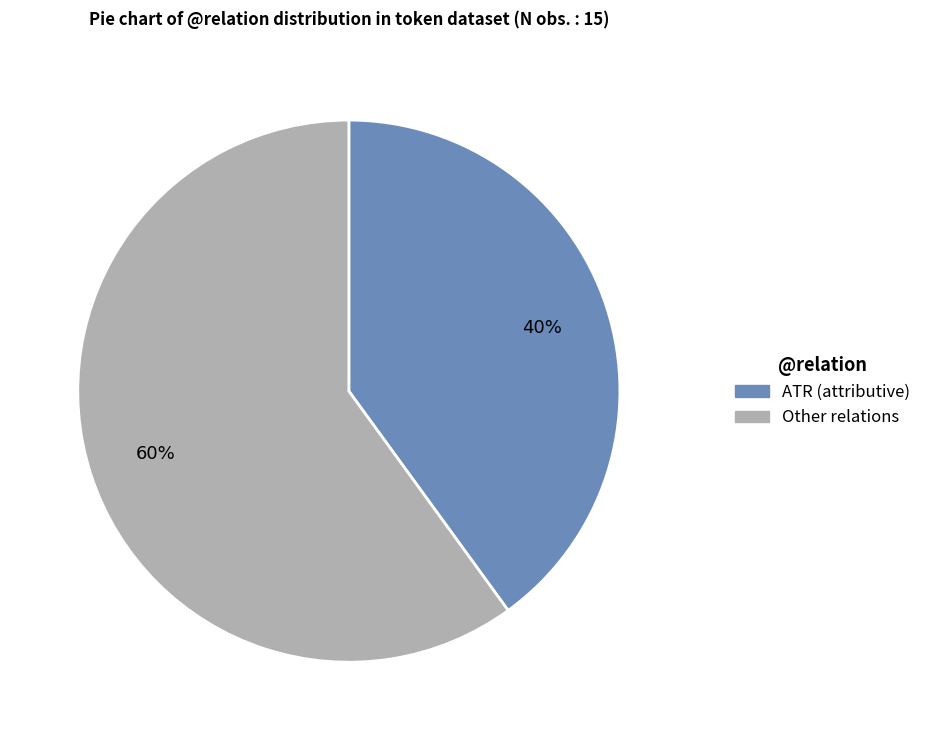

Is there a majority slice in this chart?

Yes